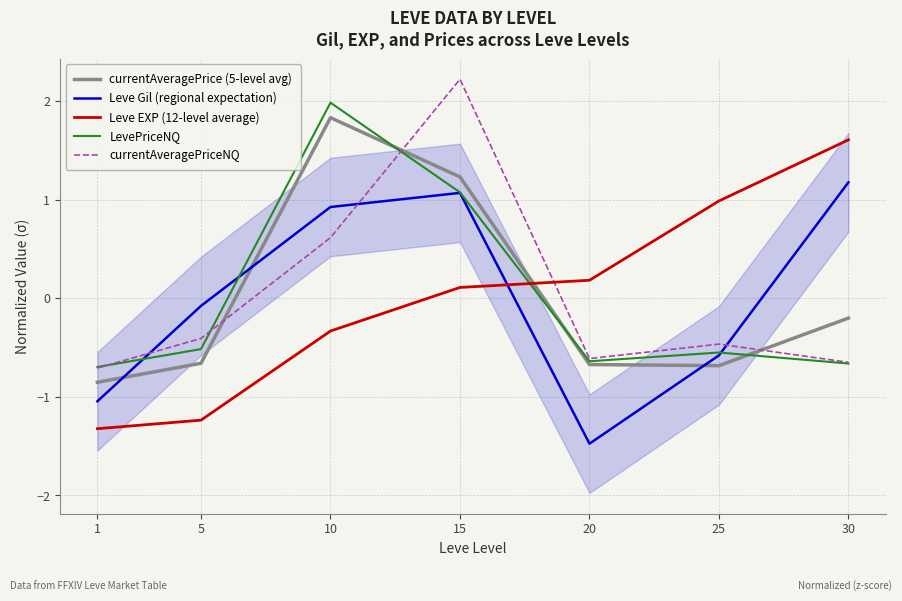

Between 5 and 25, which is larger?

5